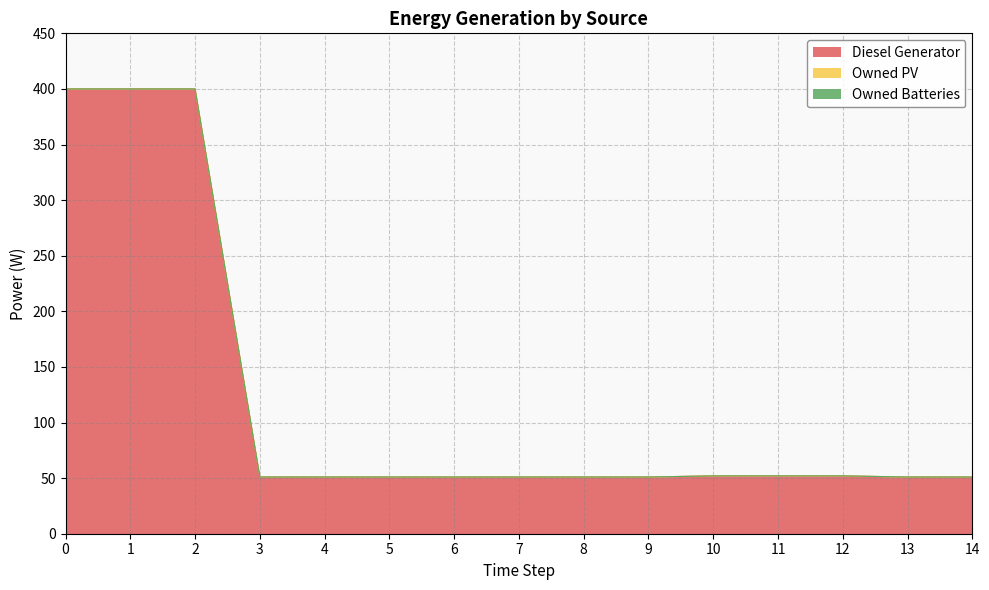

What is the value of the Diesel Generator point at the 4th from the left?

51.0